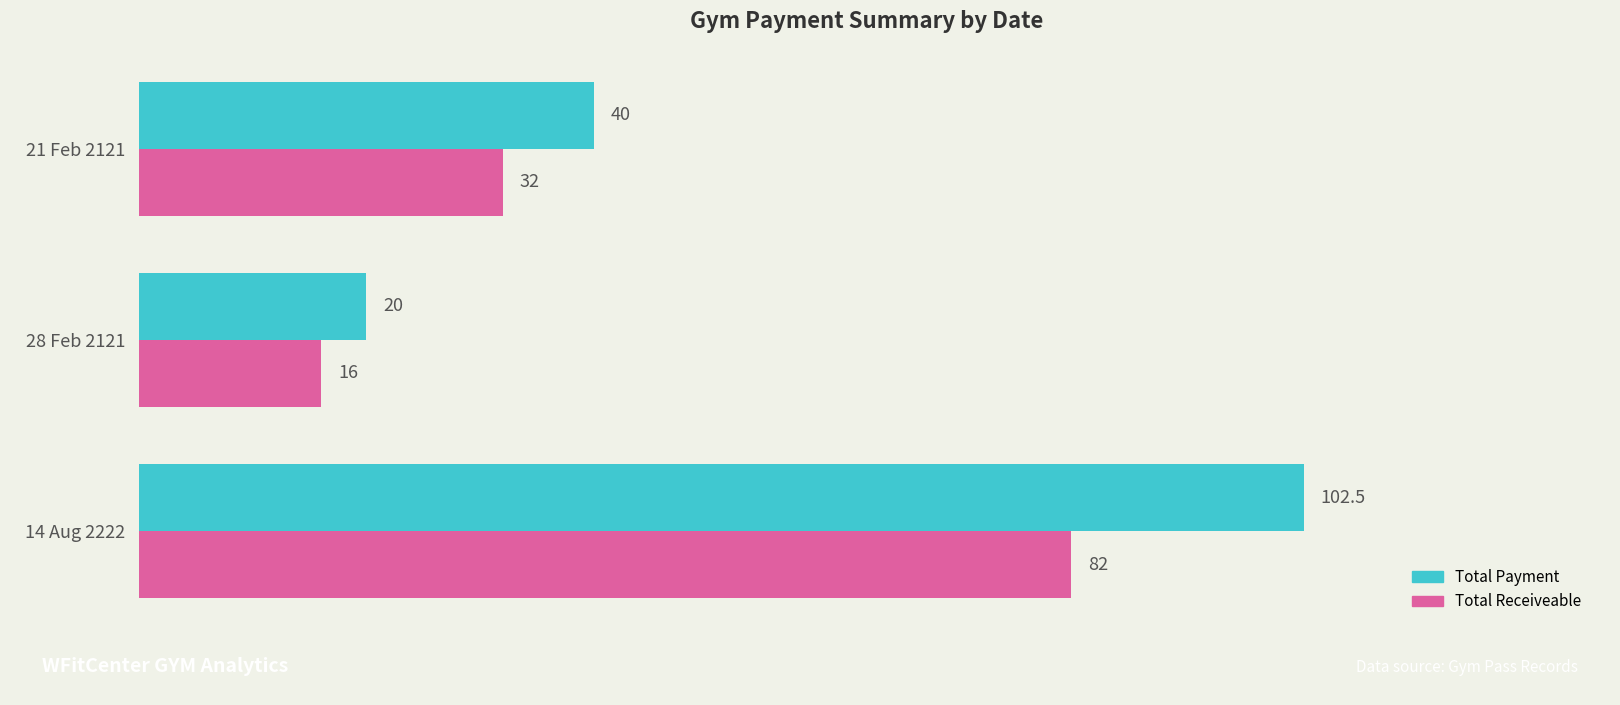

What is the difference between the maximum and minimum values in the Total Payment series?

82.5